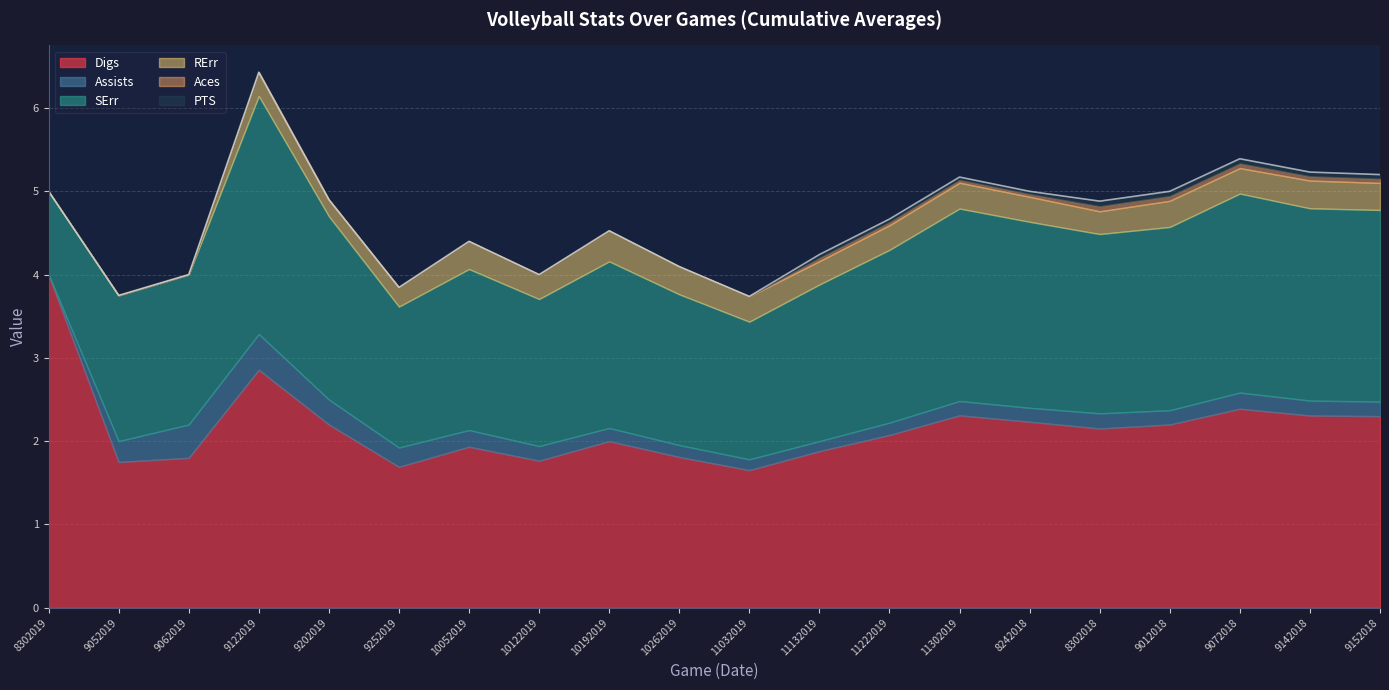

How many data points in PTS are above 0?

9